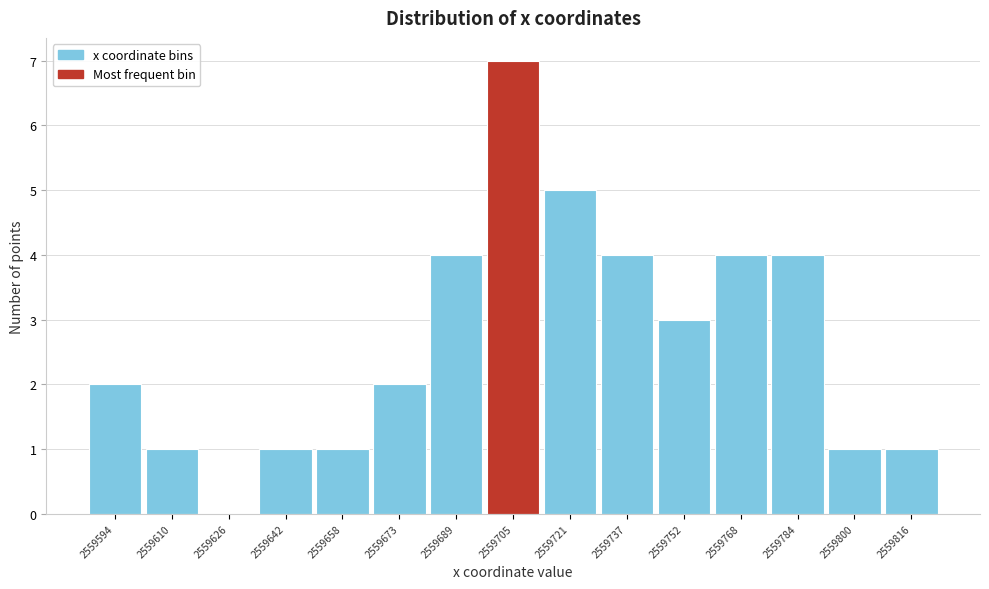

Reading left to right, extract all data points from this chart.

2559594=2	2559610=1	2559626=0	2559642=1	2559658=1	2559673=2	2559689=4	2559705=7	2559721=5	2559737=4	2559752=3	2559768=4	2559784=4	2559800=1	2559816=1